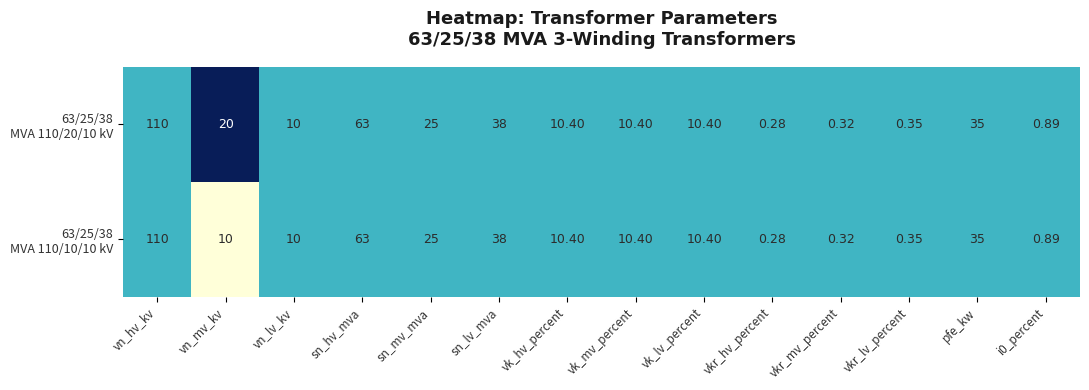

Which label corresponds to the smallest value in the chart?

vkr_hv_percent